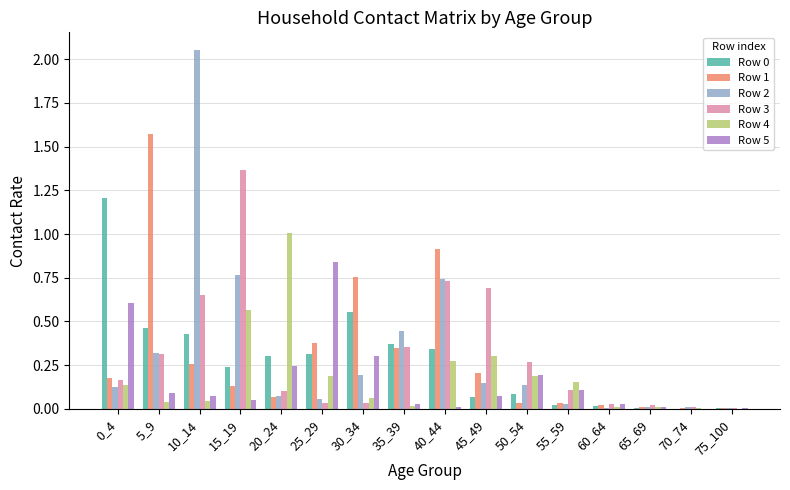

Which label corresponds to the largest value in the chart?

10_14